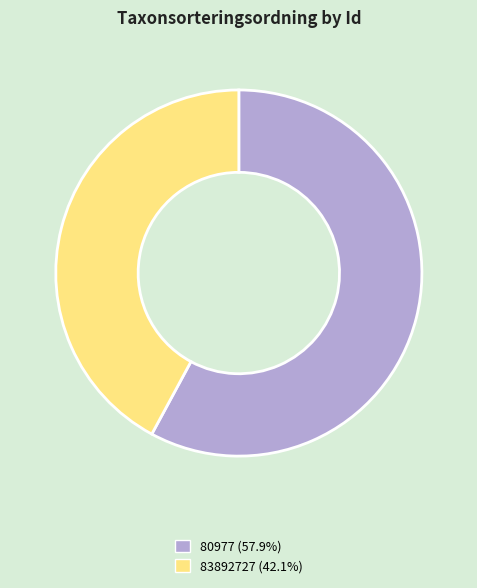

Approximately how many times larger is the value at 83892727 (42.1%) compared to 80977 (57.9%)?

0.7